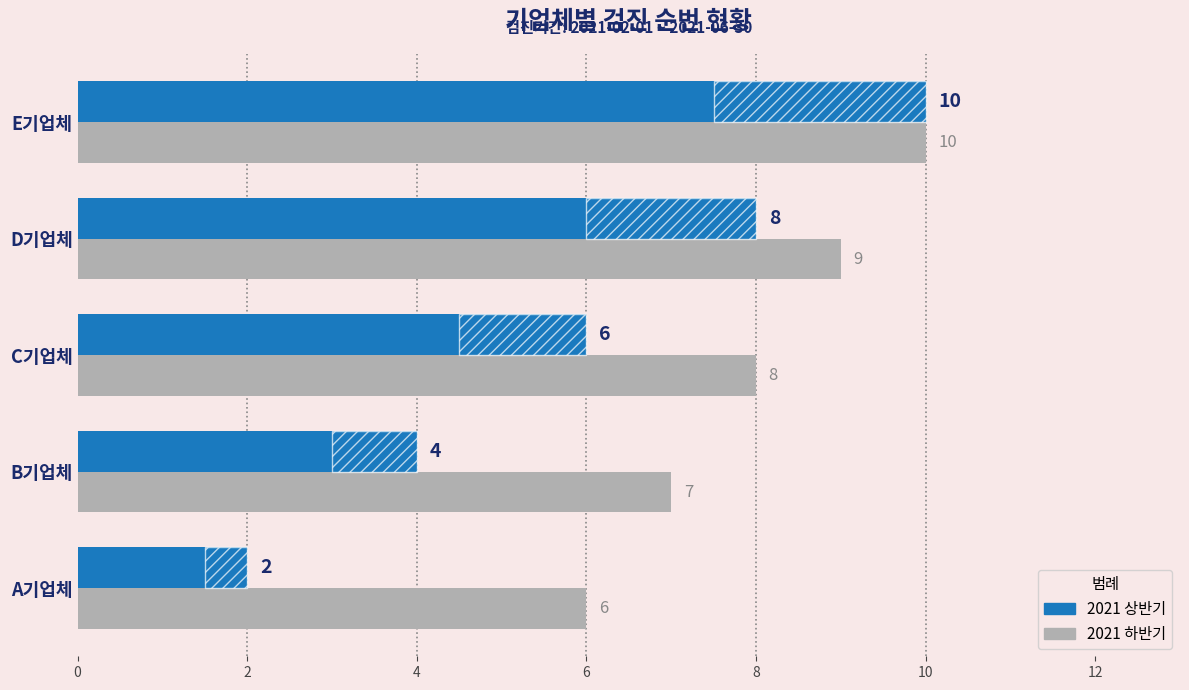

What is the value of the 2021 상반기 bar at the 5th from the left?

10